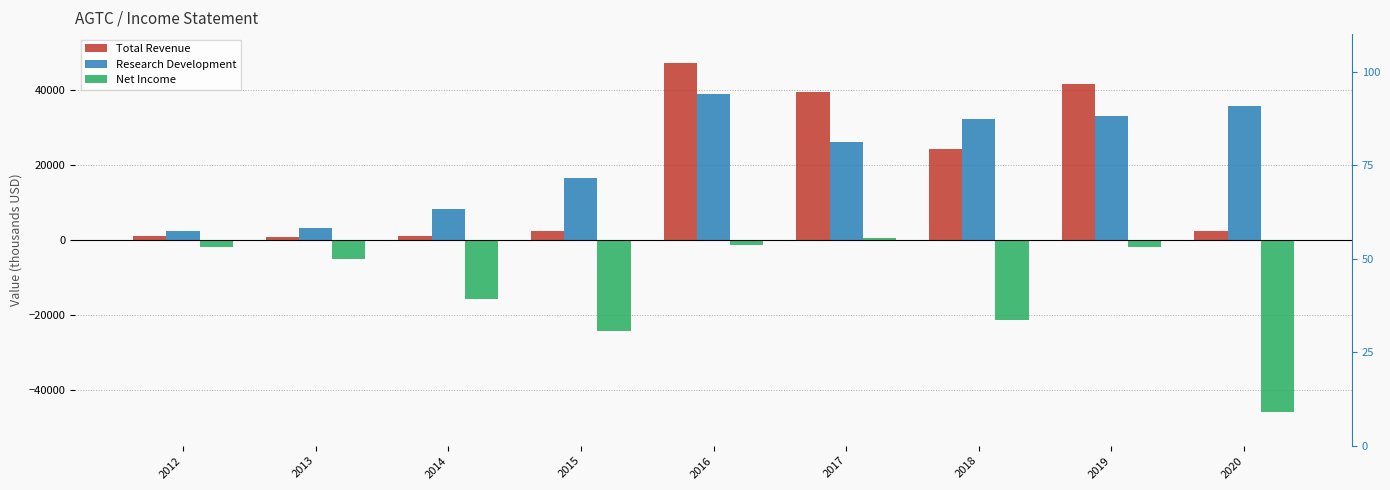

True or false: Total Revenue has a value of 464 at 2014.

False